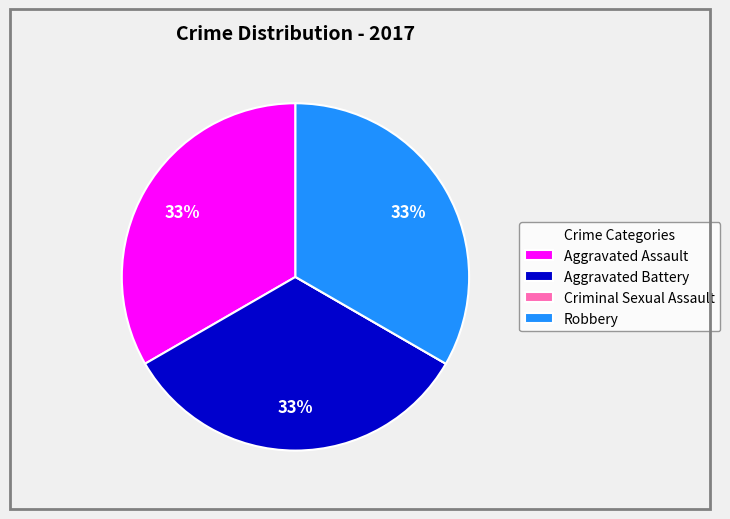

The Aggravated Assault slice represents 26% of the pie. True or false?

False